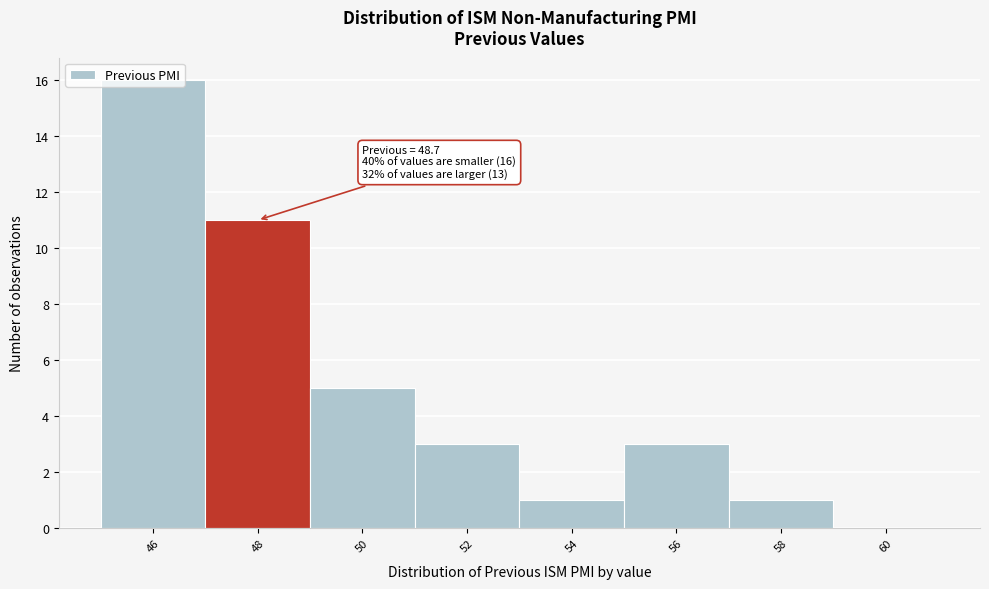

The value at 46 is 22. True or false?

False